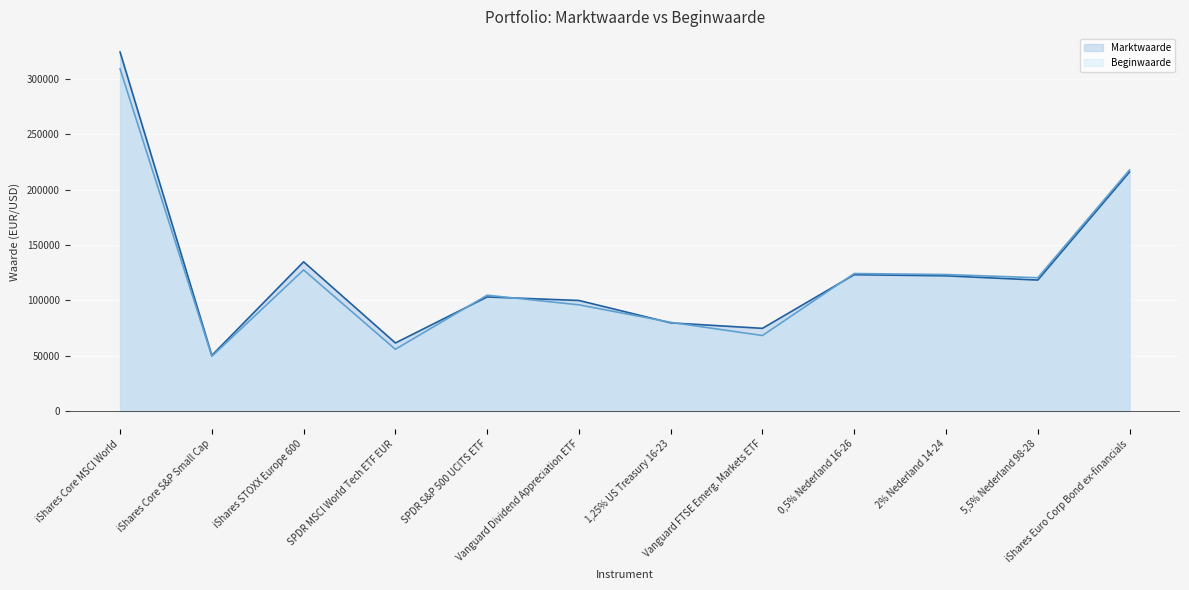

What is the sum of the Beginwaarde values at 2% Nederland 14-24 and SPDR MSCI World Tech ETF EUR?

179036